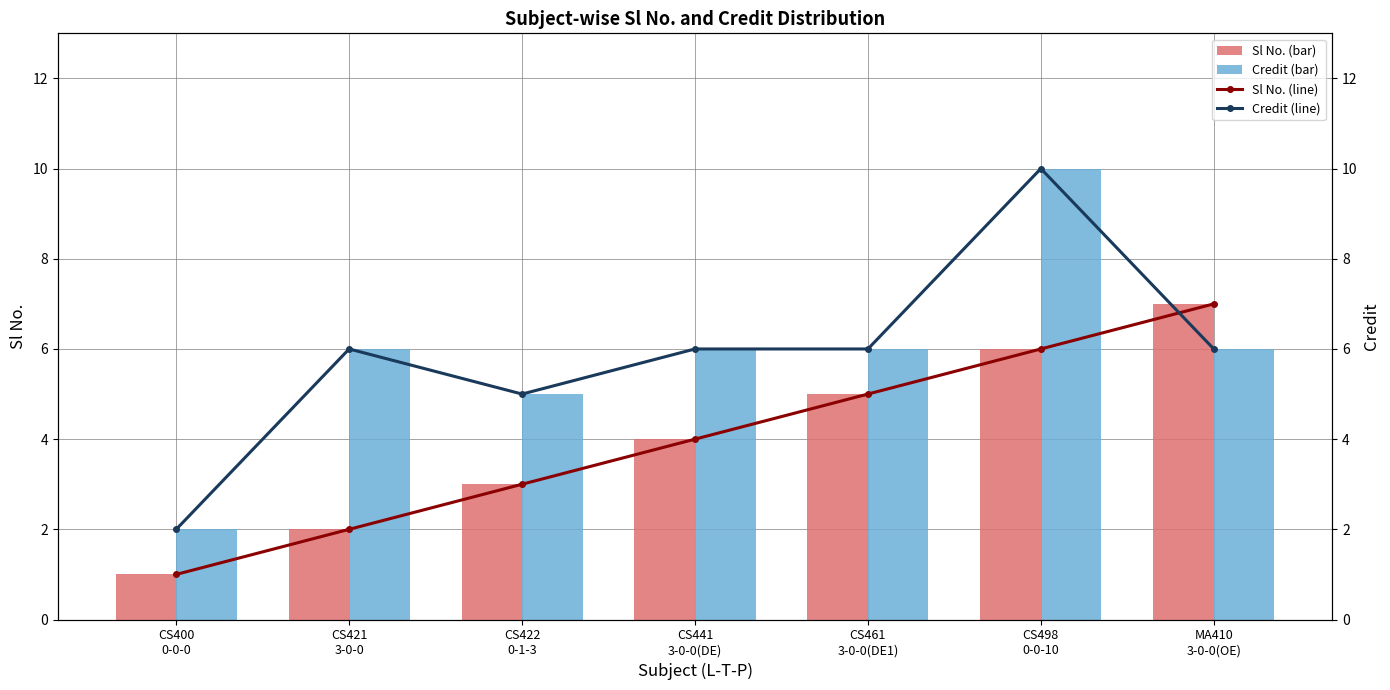

Where is Credit (line) nearest to the value 6?

CS421
3-0-0